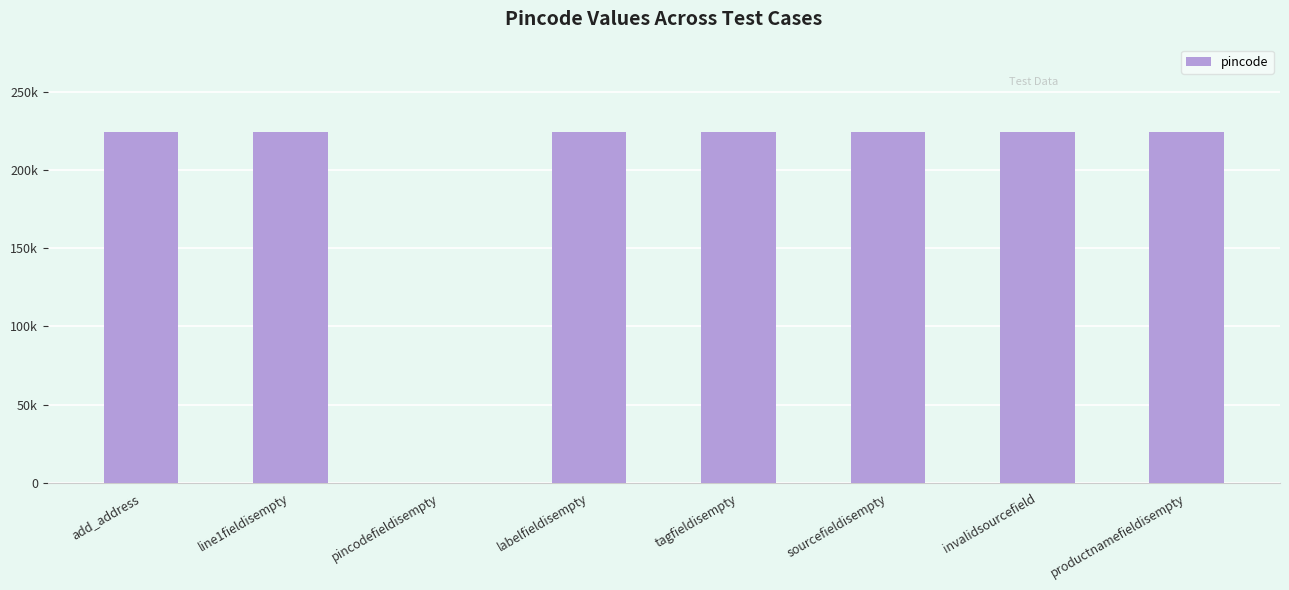

Approximately how many times larger is the value at sourcefieldisempty compared to labelfieldisempty?

1.0